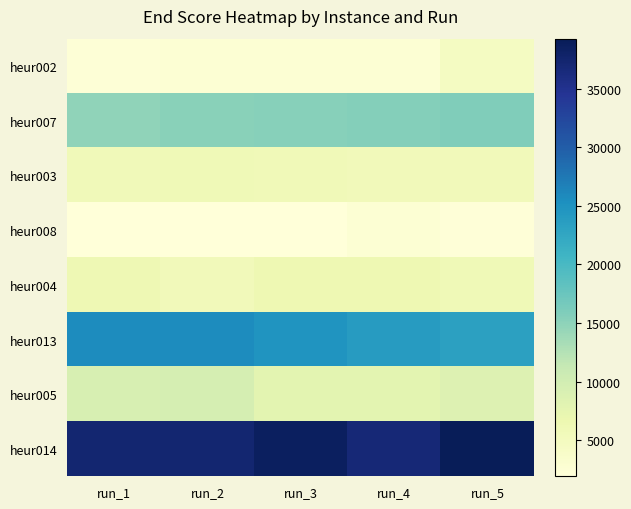

Reading left to right, extract all data points from this chart.

heur002: run_1=2318	run_2=2501	run_3=2515	run_4=2569	run_5=4547
heur007: run_1=14879	run_2=15233	run_3=15398	run_4=15582	run_5=15893
heur003: run_1=5605	run_2=5899	run_3=5706	run_4=5452	run_5=5521
heur008: run_1=1985	run_2=1932	run_3=1911	run_4=2622	run_5=2087
heur004: run_1=6232	run_2=5413	run_3=6289	run_4=6293	run_5=5863
heur013: run_1=25609	run_2=25643	run_3=24754	run_4=23897	run_5=23358
heur005: run_1=9320	run_2=9639	run_3=7823	run_4=7784	run_5=8606
heur014: run_1=37238	run_2=37226	run_3=38599	run_4=36883	run_5=39262